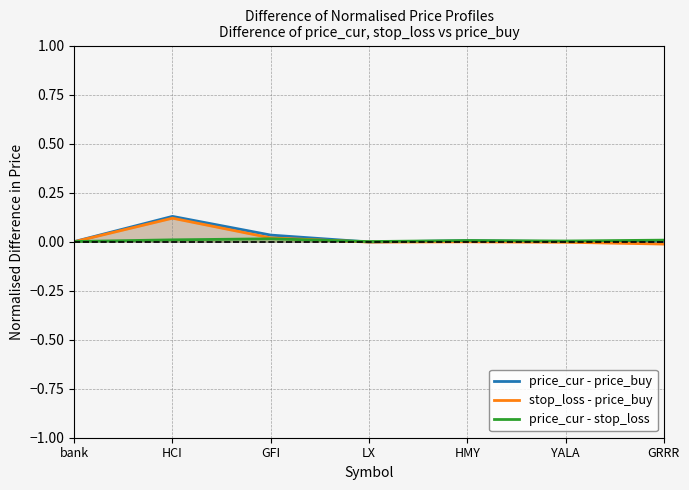

What are all the series names shown in the legend?

price_cur - price_buy, stop_loss - price_buy, price_cur - stop_loss